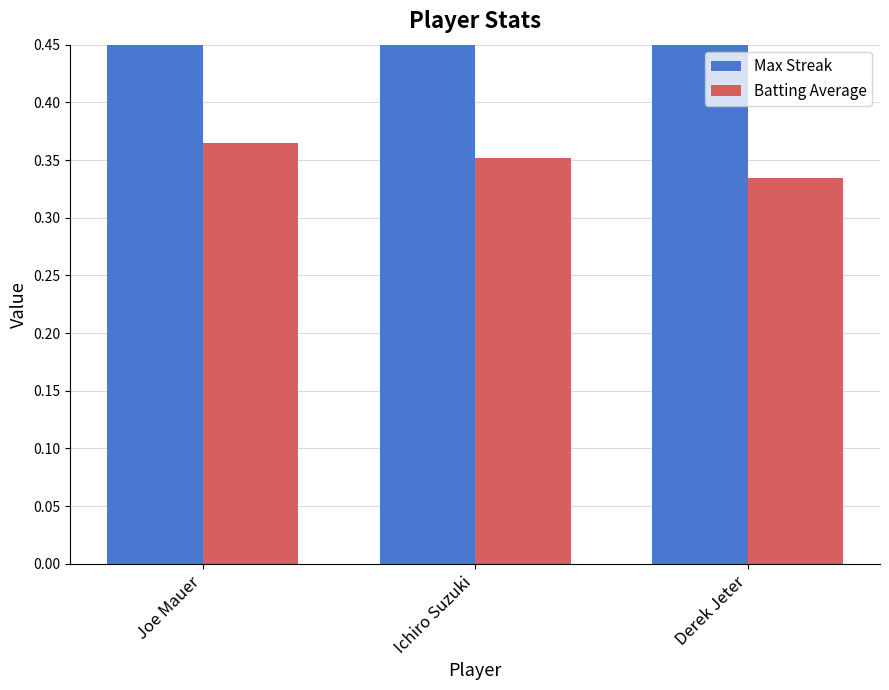

What position from the left is Joe Mauer?

1